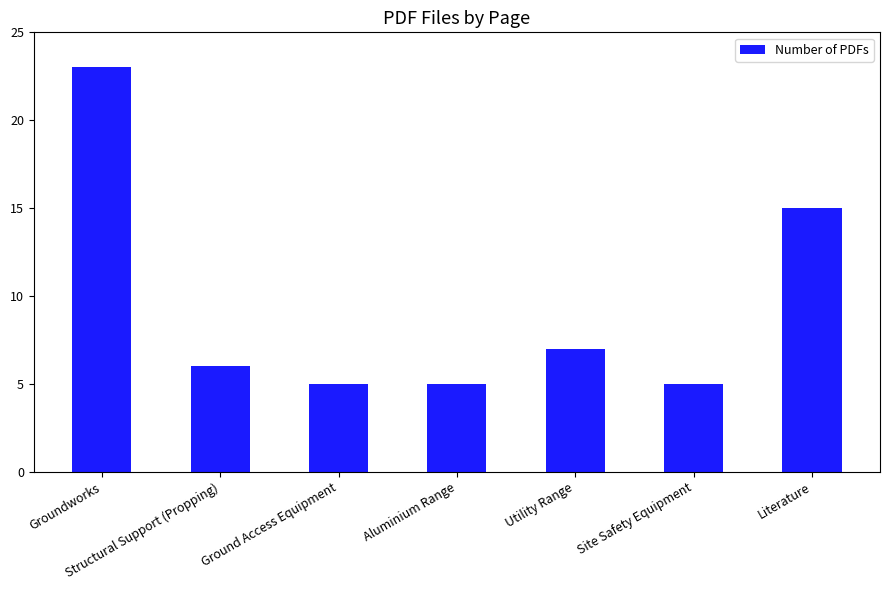

Where does the data first go above 6?

Groundworks